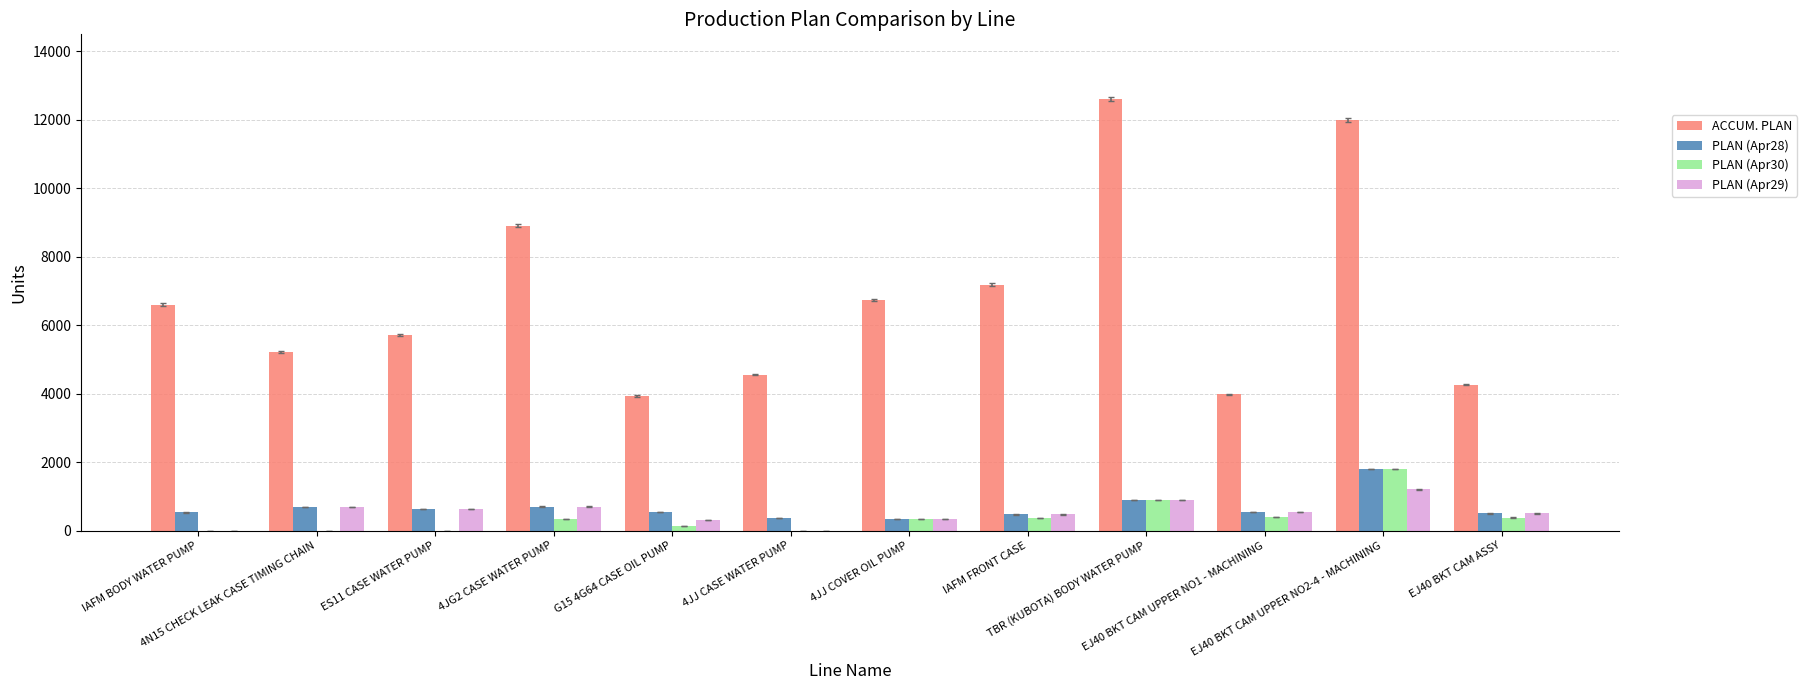

The value of PLAN (Apr30) at G15 4G64 CASE OIL PUMP is 128. True or false?

True